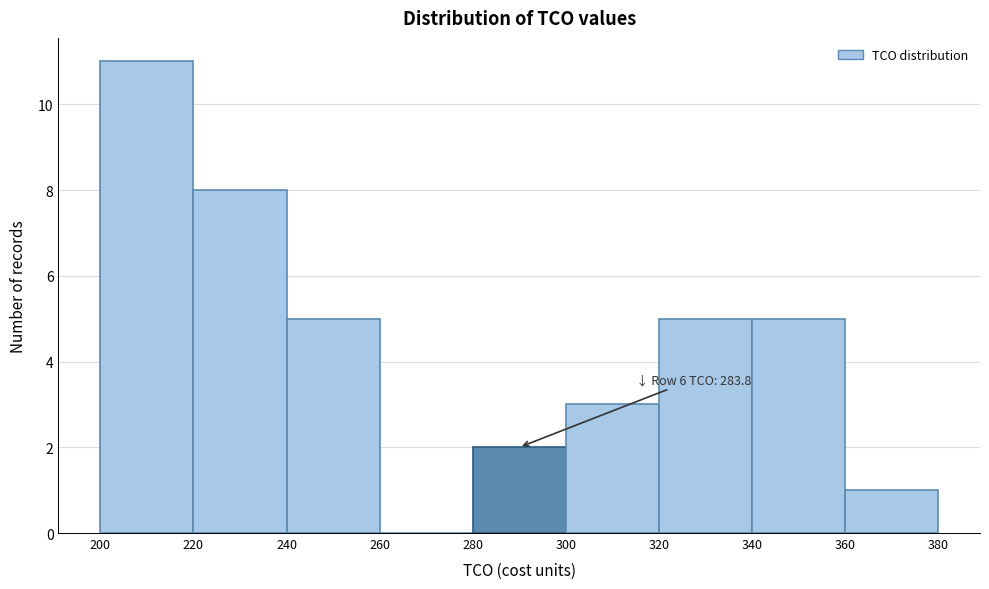

Which range on the x-axis has the tallest bar?

200 to 220